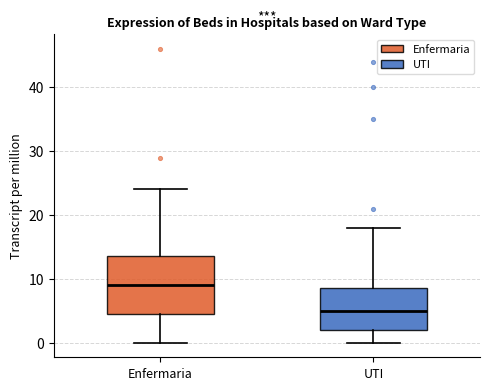

Reading left to right, transcribe this box plot: for each box, give where its median line is, the range the box spans, and where its two whiskers end, as read against the y-axis. The values are not printed on the chart, so give them approximately, as read against the axis.

Enfermaria: median 9, box 5 to 14, whiskers 0 to 24
UTI: median 5, box 2 to 9, whiskers 0 to 18